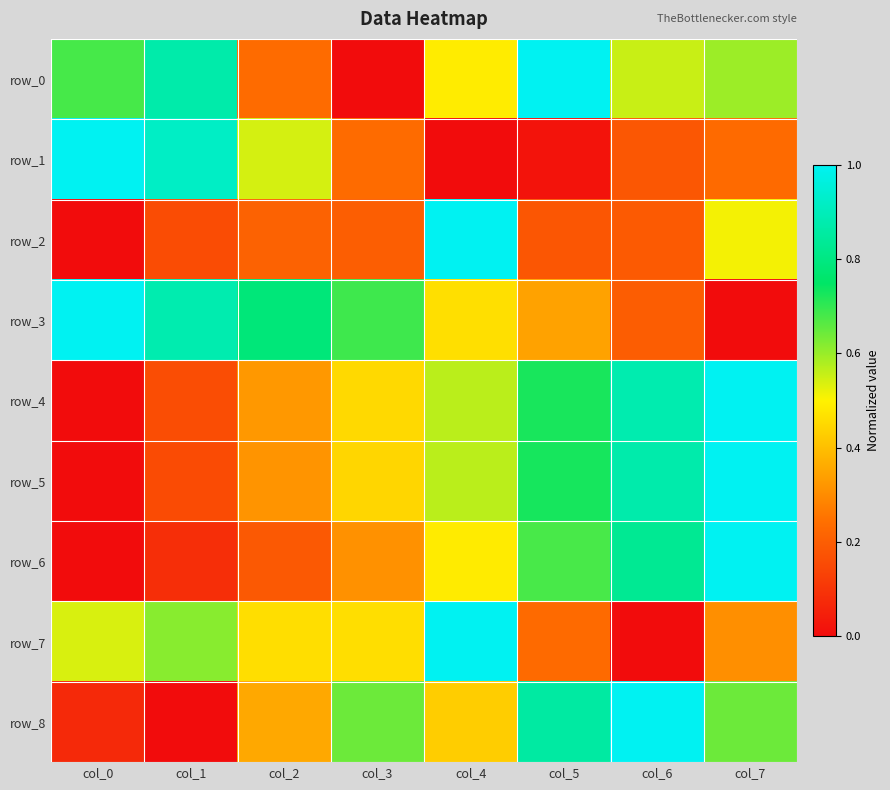

Which series has the largest range (max minus min)?

row_0